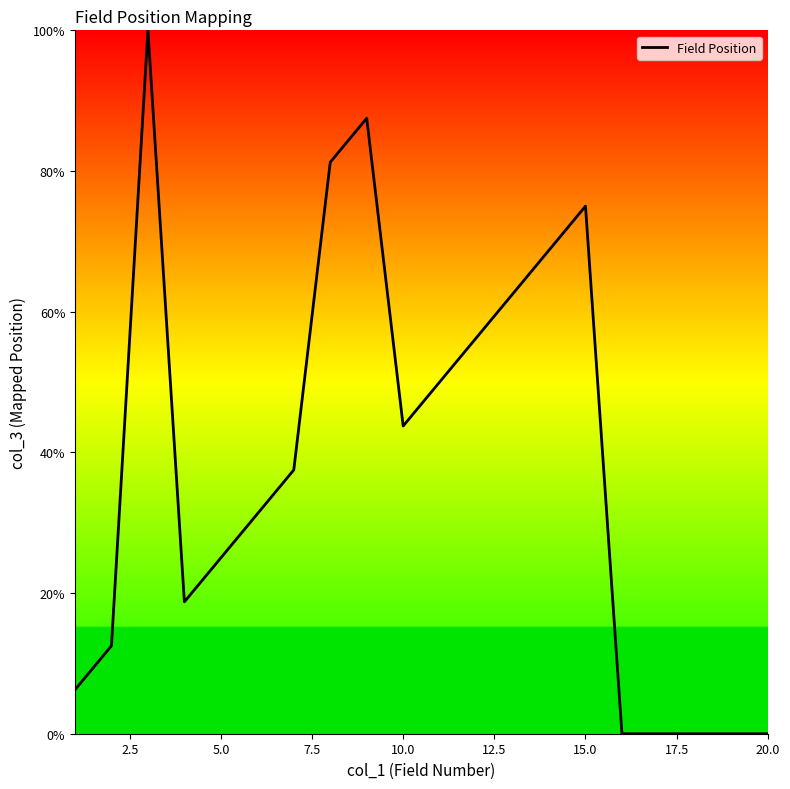

How many values exceed 37?

10